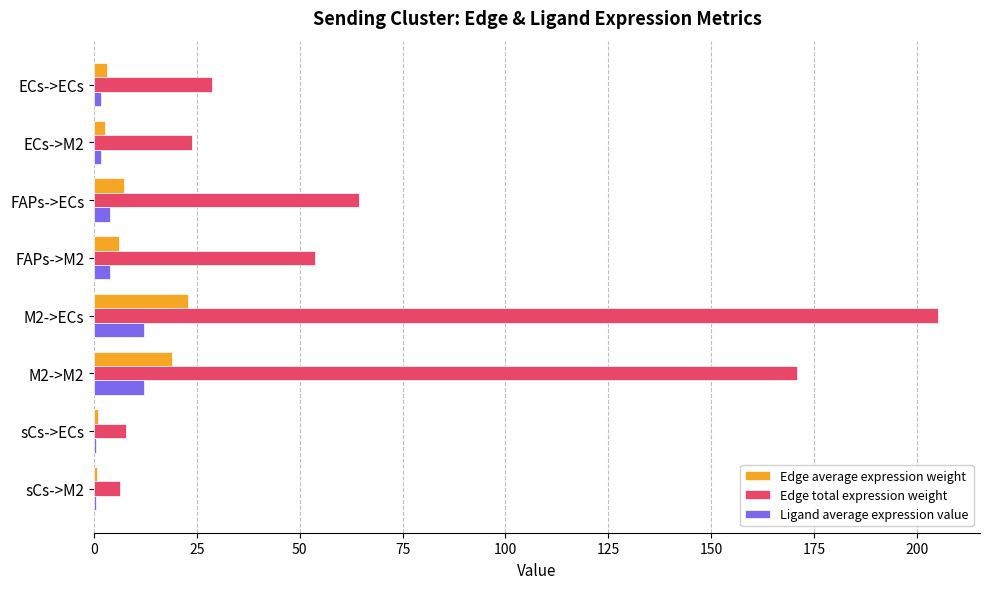

Which series has the largest total across all categories?

Edge total expression weight